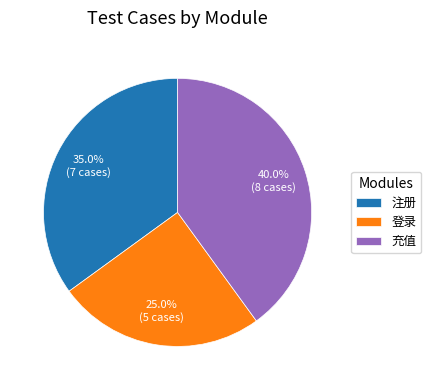

The 充值 slice represents 28% of the pie. True or false?

False